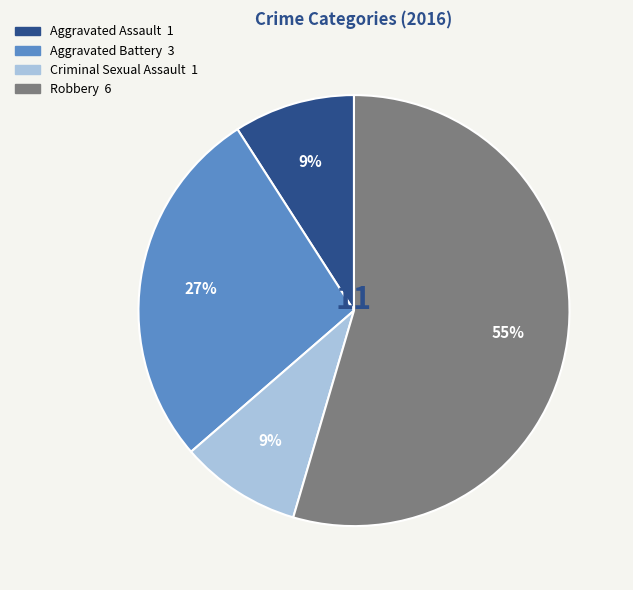

What is the largest slice in the pie chart?

Robbery